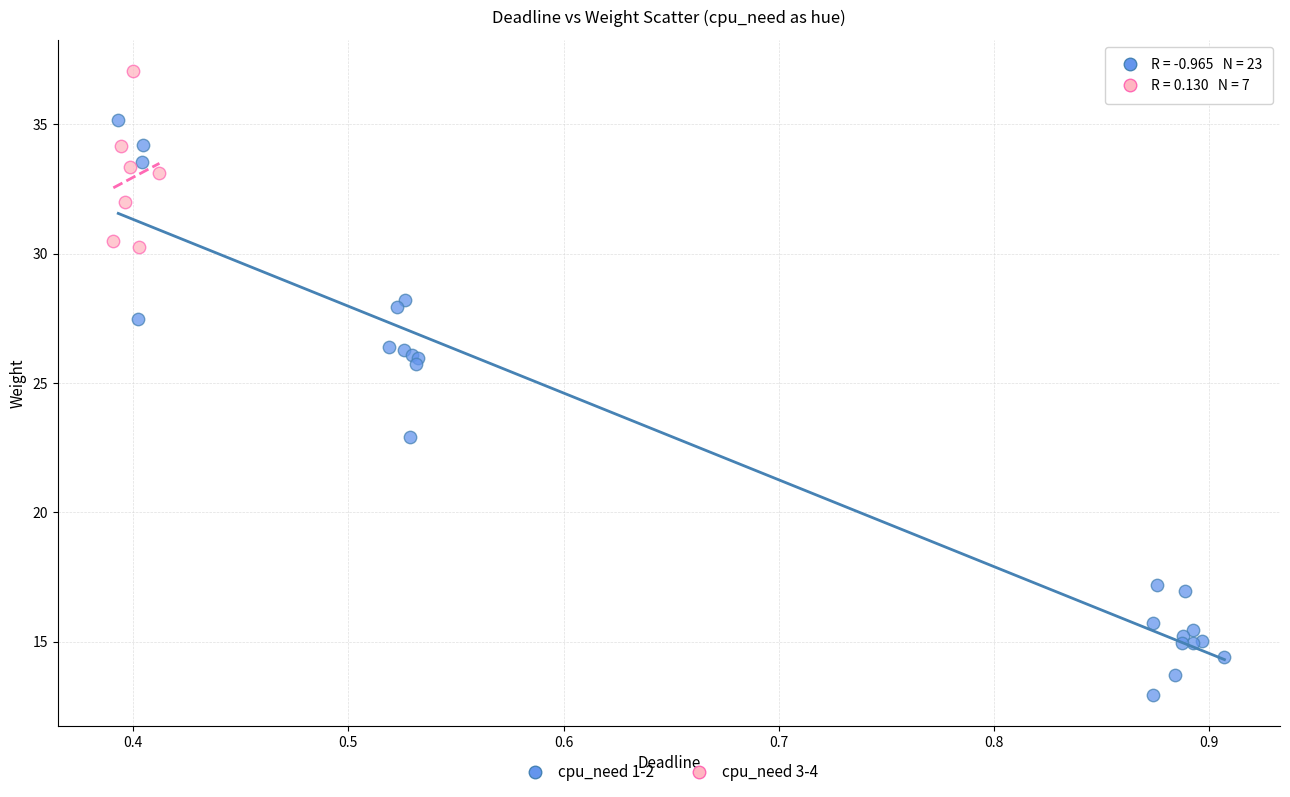

Which series reaches the maximum Y coordinate?

cpu_need 3-4